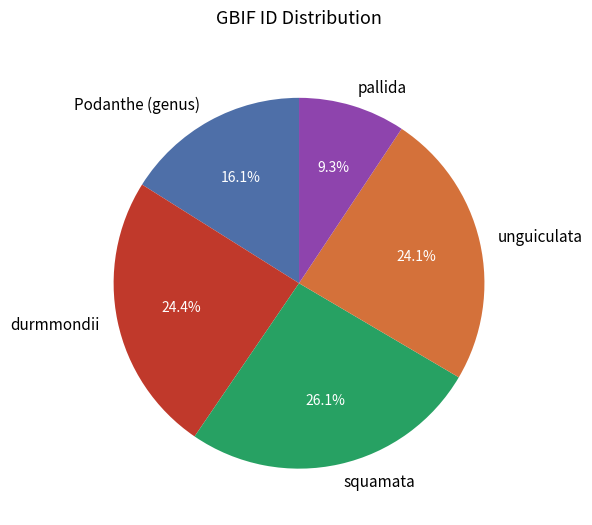

Between pallida and squamata, which is larger?

squamata